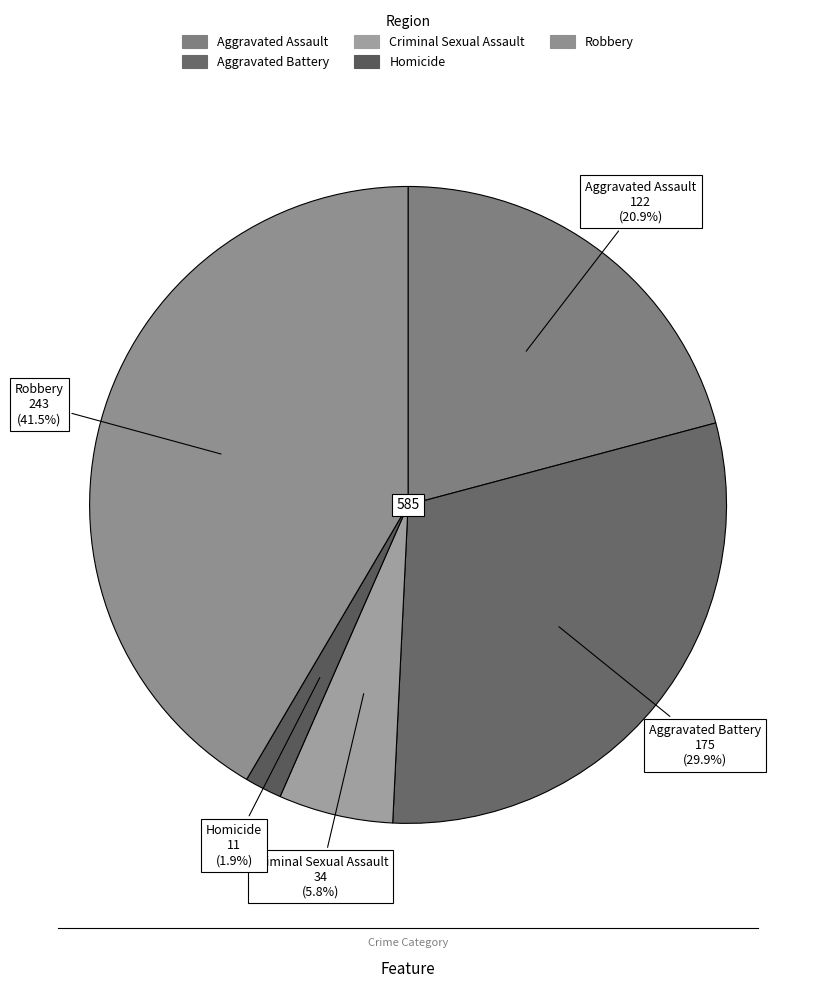

True or false: Homicide accounts for 12% of the total.

False